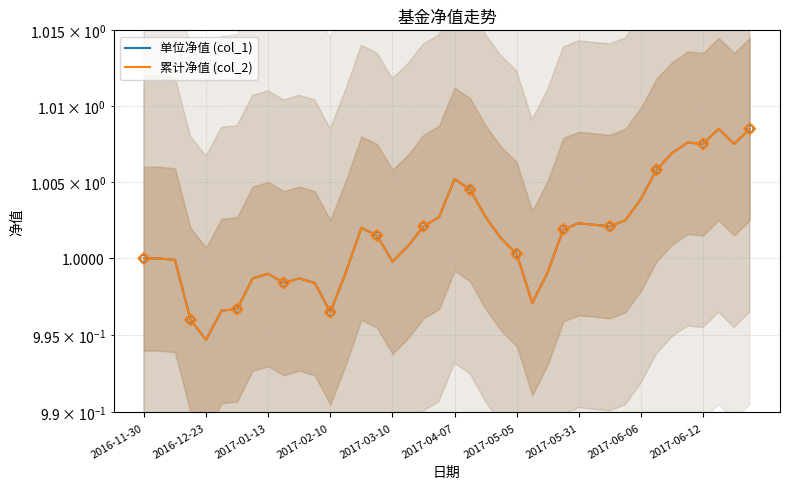

Which series reaches the maximum Y coordinate?

单位净值 (col_1)